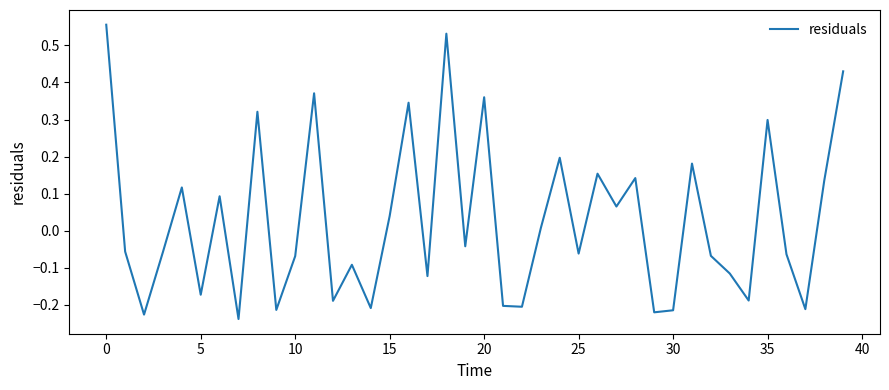

How many values are above zero?

18